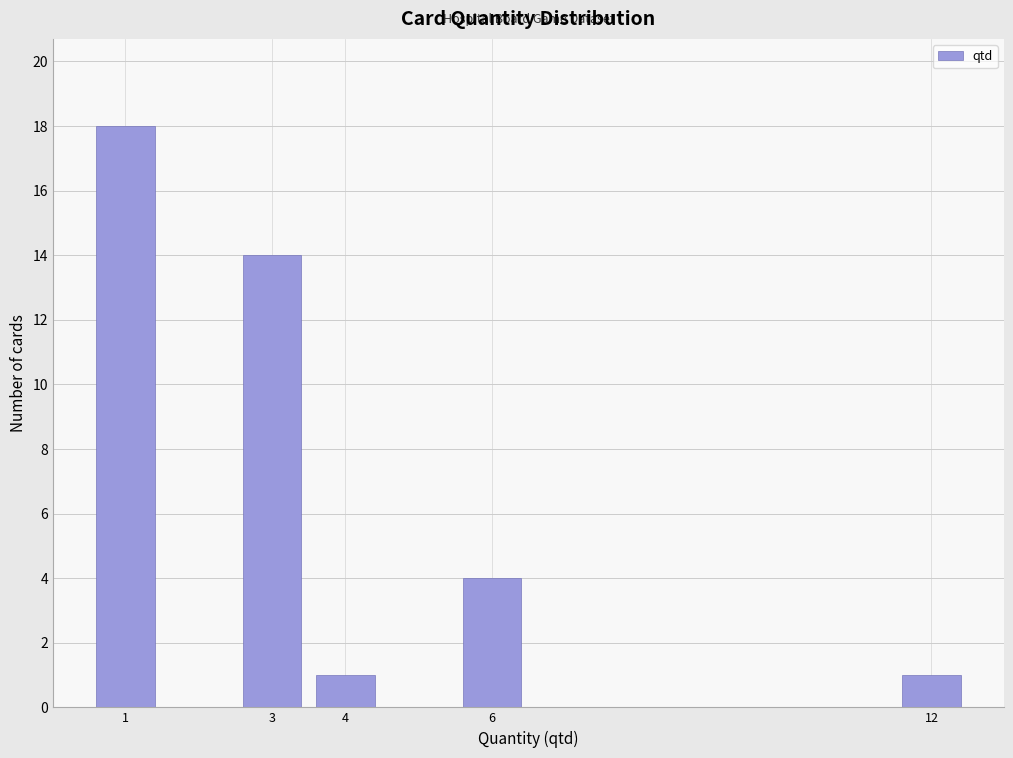

Reading left to right, list every bar in this chart as the range it spans on the x-axis followed by its height. The values are not printed on the chart, so give them approximately, as read against the axis.

0.5 to 1.5: 18
1.5 to 2.5: 0
2.5 to 3.5: 14
3.5 to 4.5: 1
4.5 to 5.5: 0
5.5 to 6.5: 4
6.5 to 7.5: 0
7.5 to 8.5: 0
8.5 to 9.5: 0
9.5 to 10.5: 0
10.5 to 11.5: 0
11.5 to 12.5: 1